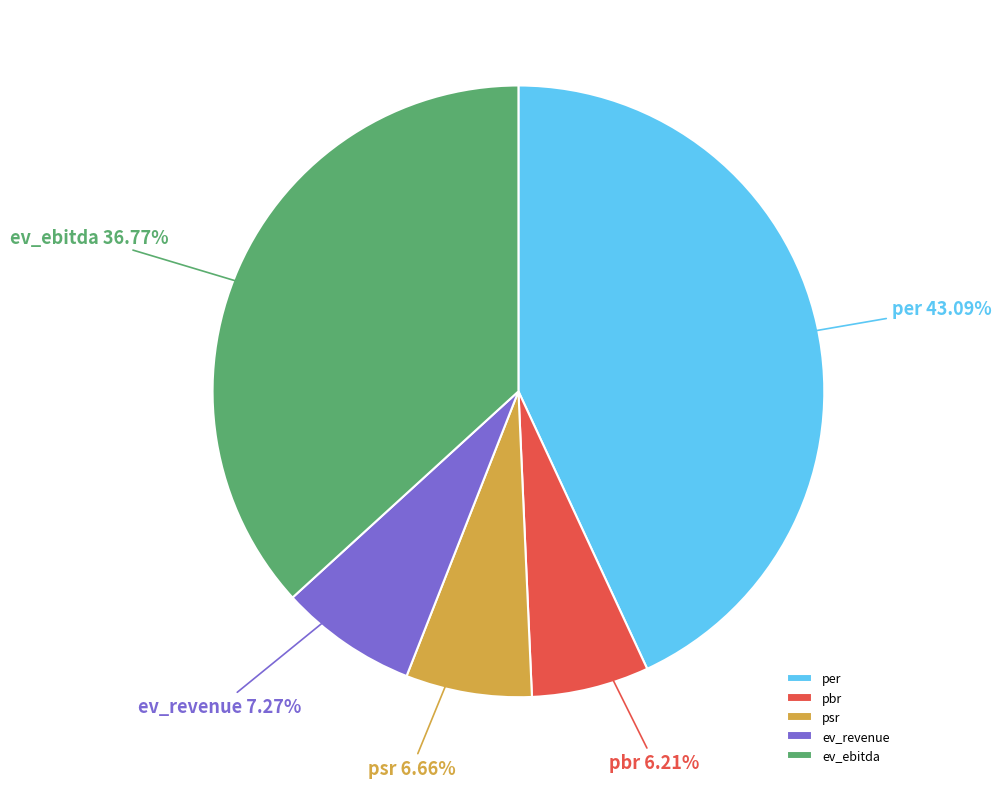

Between ev_ebitda and ev_revenue, which is larger?

ev_ebitda